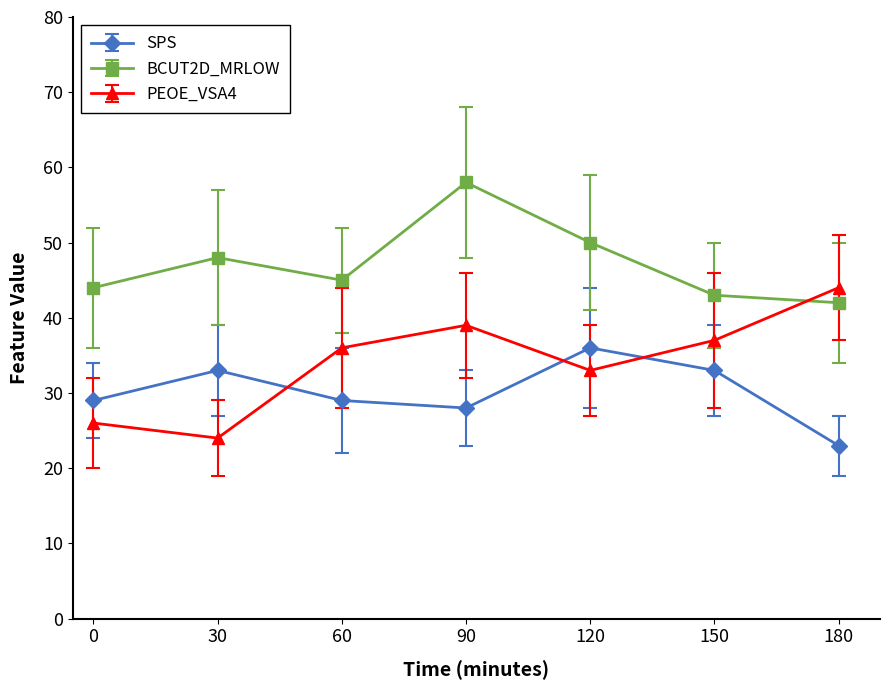

At which label does SPS reach its minimum?

180